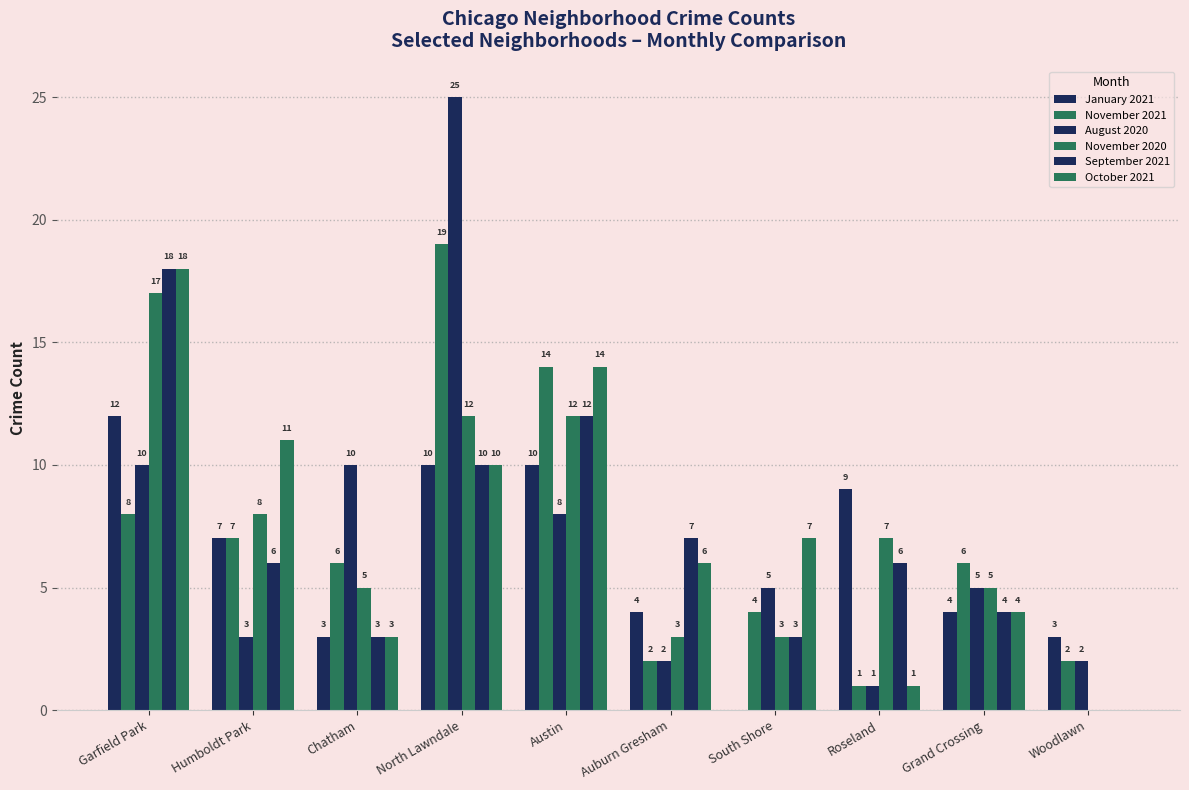

Reading right to left, what are all the values shown in this chart?

January 2021: Woodlawn=3	Grand Crossing=4	Roseland=9	South Shore=0	Auburn Gresham=4	Austin=10	North Lawndale=10	Chatham=3	Humboldt Park=7	Garfield Park=12
November 2021: Woodlawn=2	Grand Crossing=6	Roseland=1	South Shore=4	Auburn Gresham=2	Austin=14	North Lawndale=19	Chatham=6	Humboldt Park=7	Garfield Park=8
August 2020: Woodlawn=2	Grand Crossing=5	Roseland=1	South Shore=5	Auburn Gresham=2	Austin=8	North Lawndale=25	Chatham=10	Humboldt Park=3	Garfield Park=10
November 2020: Woodlawn=0	Grand Crossing=5	Roseland=7	South Shore=3	Auburn Gresham=3	Austin=12	North Lawndale=12	Chatham=5	Humboldt Park=8	Garfield Park=17
September 2021: Woodlawn=0	Grand Crossing=4	Roseland=6	South Shore=3	Auburn Gresham=7	Austin=12	North Lawndale=10	Chatham=3	Humboldt Park=6	Garfield Park=18
October 2021: Woodlawn=0	Grand Crossing=4	Roseland=1	South Shore=7	Auburn Gresham=6	Austin=14	North Lawndale=10	Chatham=3	Humboldt Park=11	Garfield Park=18